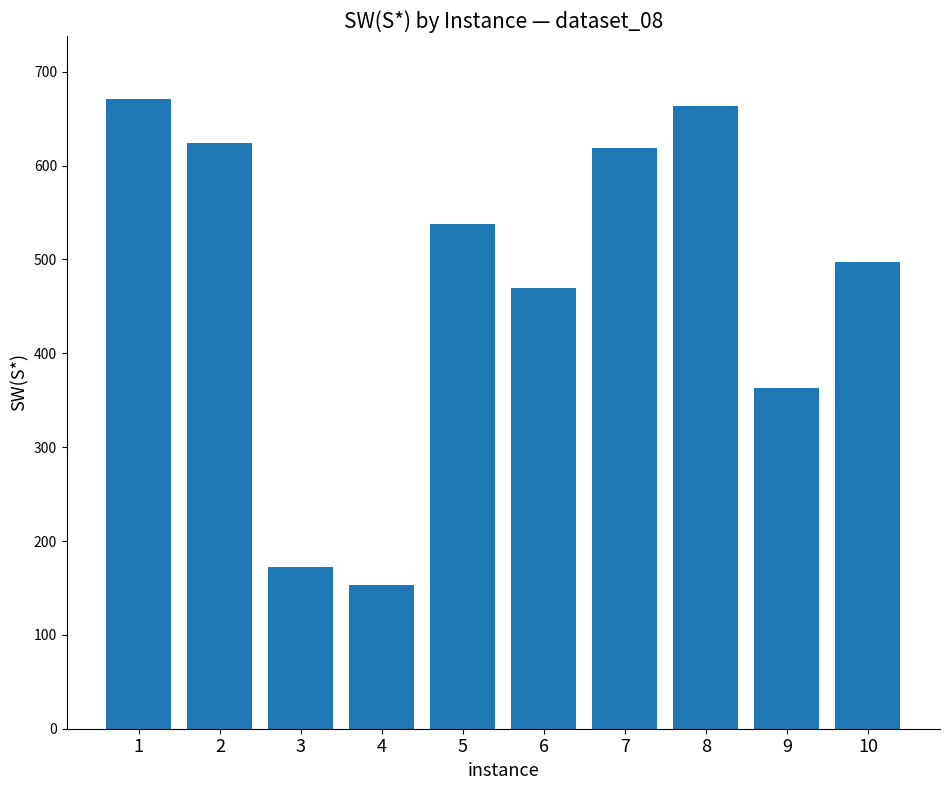

True or false: the data shows 671 at 1.

True